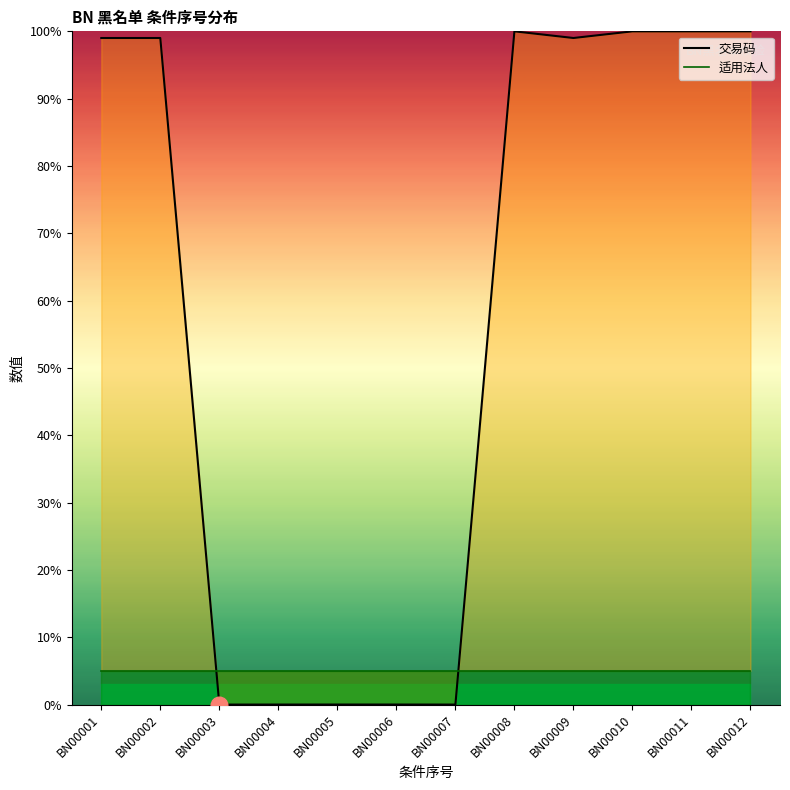

Reading left to right, list all the values displayed in this chart.

交易码: 99.0	99.0	0.0	0.0	0.0	0.0	0.0	100.0	99.0	100.0	100.0	100.0
适用法人: 5.0	5.0	5.0	5.0	5.0	5.0	5.0	5.0	5.0	5.0	5.0	5.0